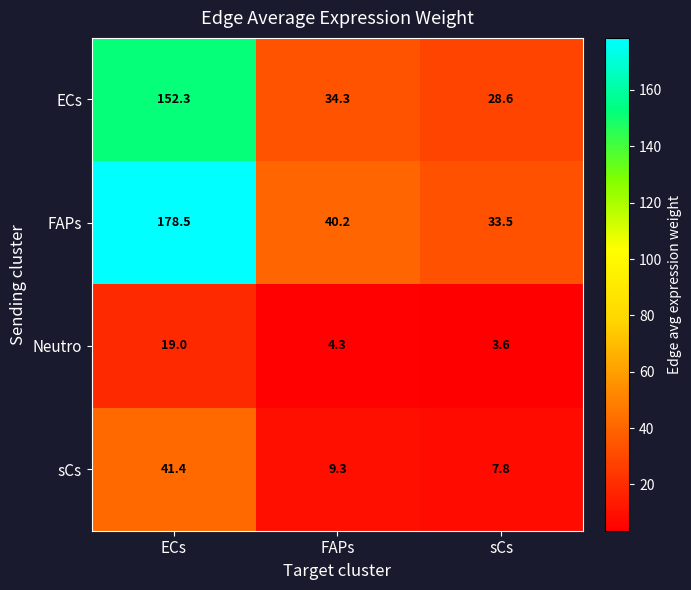

Which series changed the most between FAPs and sCs?

FAPs